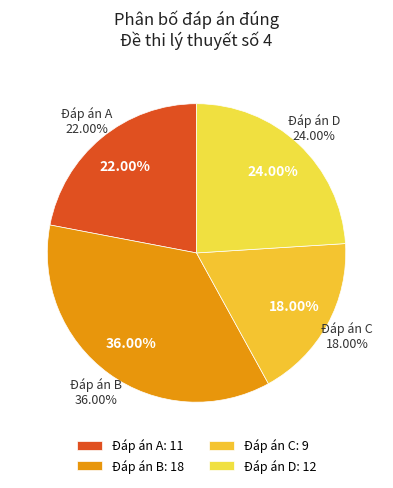

Is there a majority slice in this chart?

No